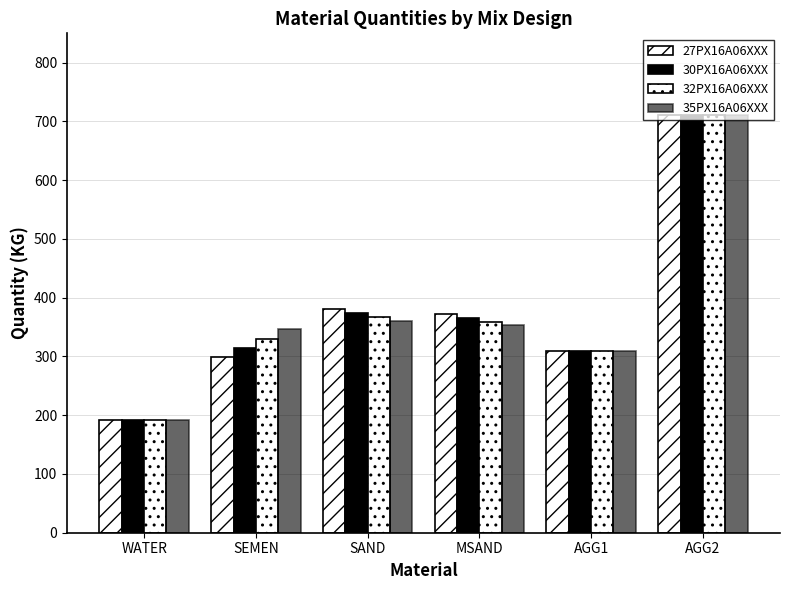

What value does the 32PX16A06XXX series have at AGG1?

310